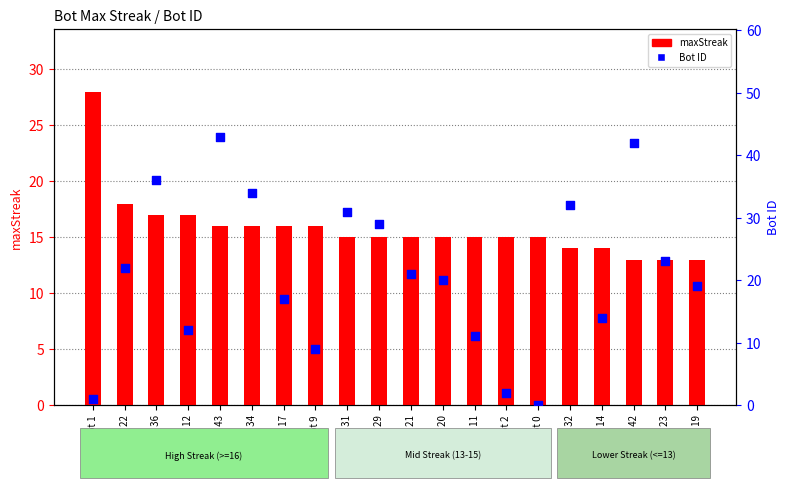

Which series contains the lowest Y value?

Bot ID